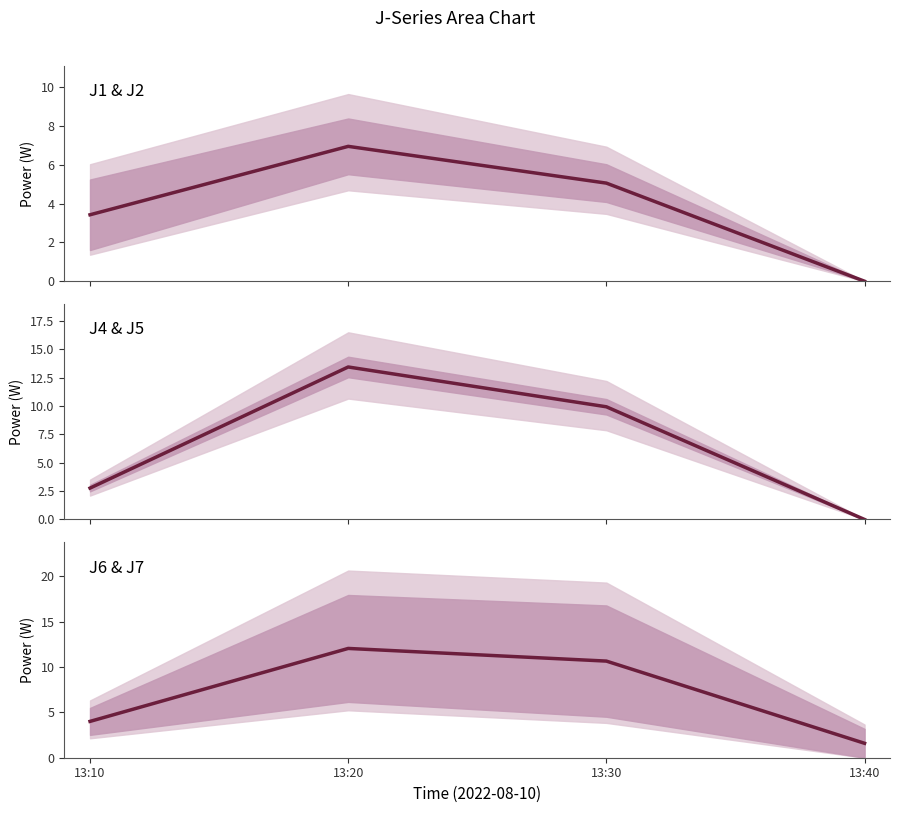

At which category is the sum across all series the highest?

13:20